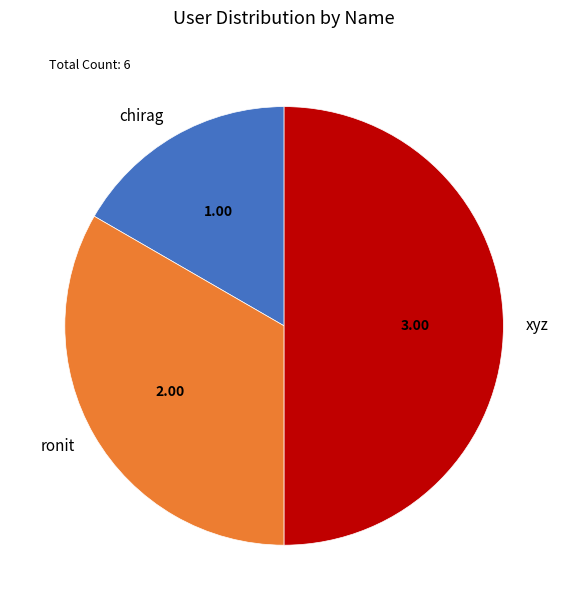

Does chirag account for over 50% of the chart?

No